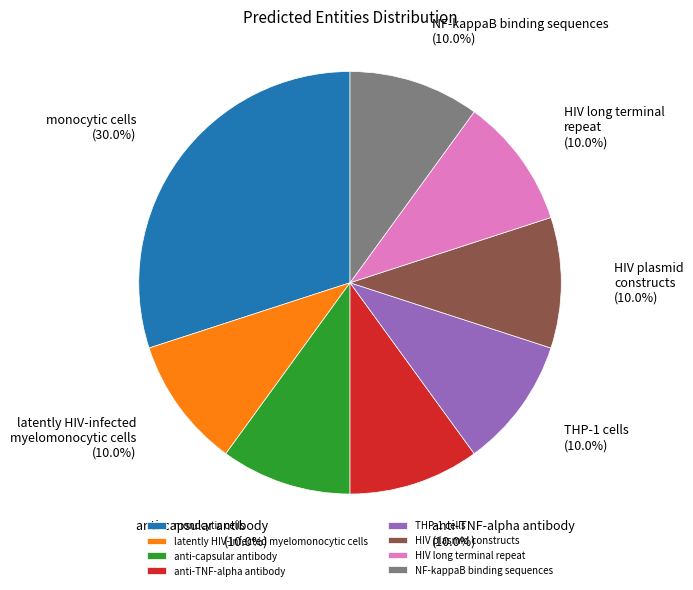

Combined, do HIV long terminal repeat and THP-1 cells account for over 50%?

No